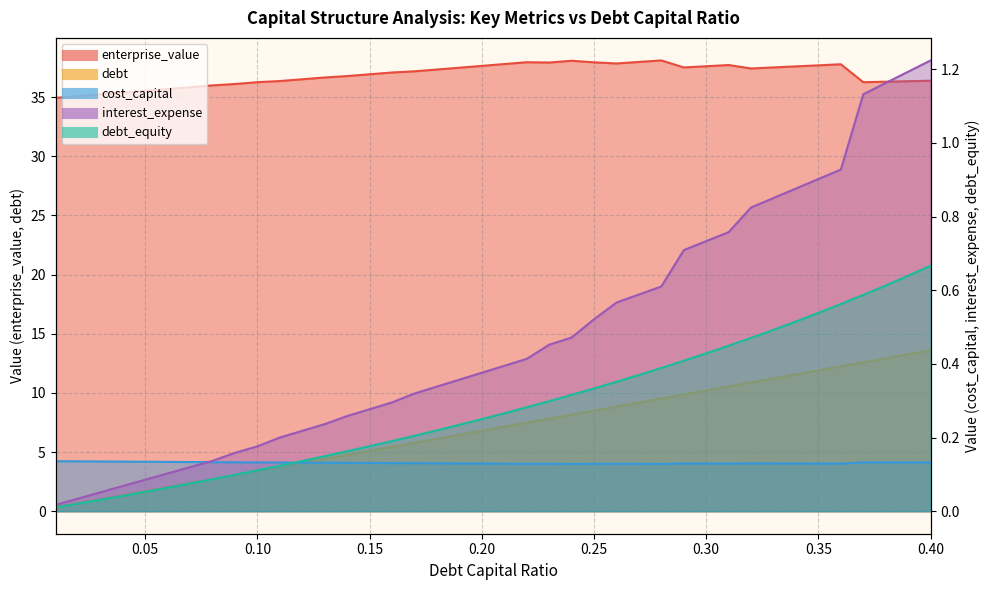

At how many categories does at least one series exceed 32?

40